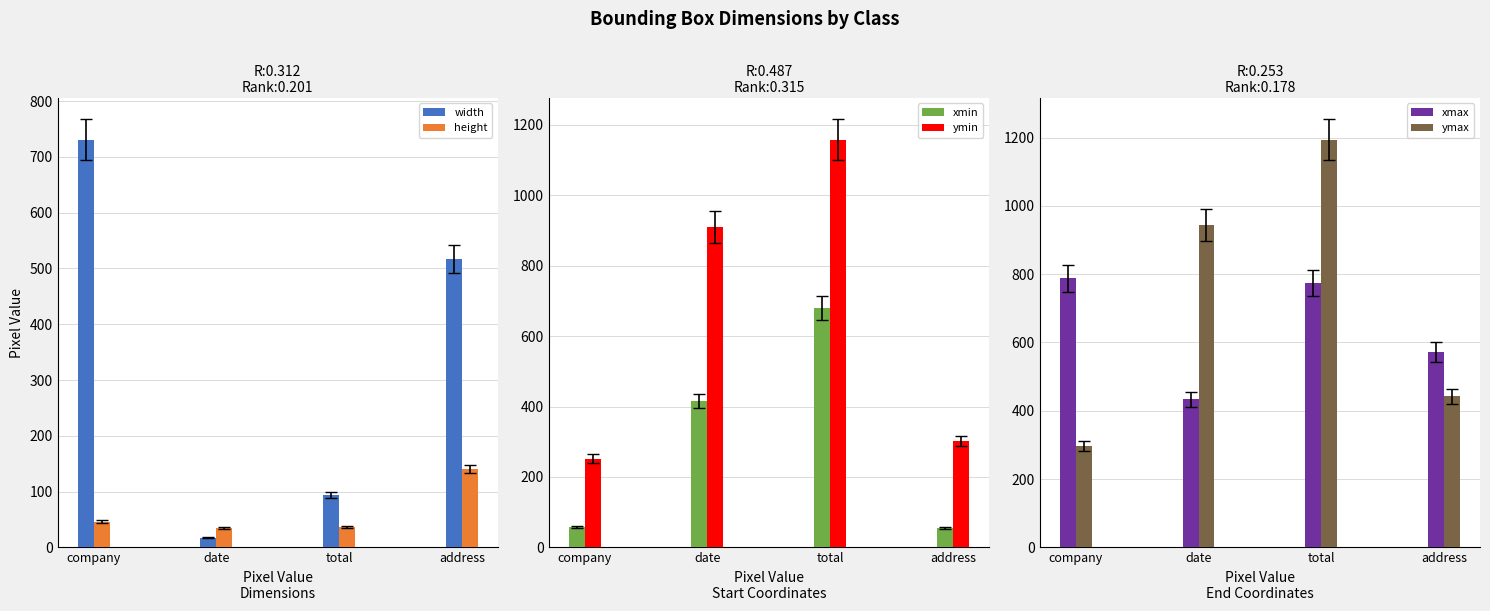

Rank the series by their maximum value, from highest to lowest.

ymax, ymin, xmax, width, xmin, height